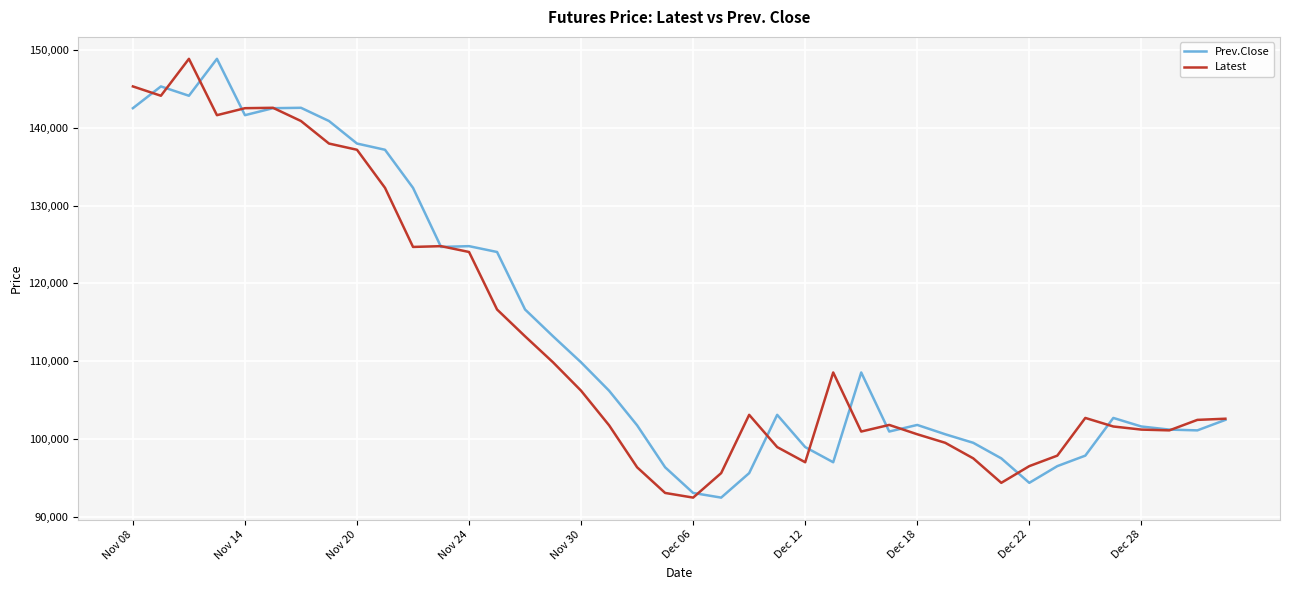

What is the maximum value for Latest?

148900